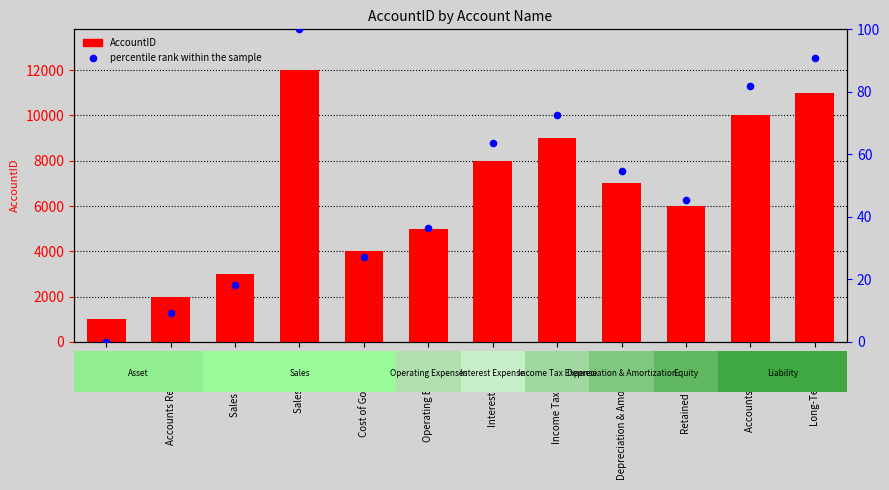

At how many categories does at least one series exceed 3736?

9